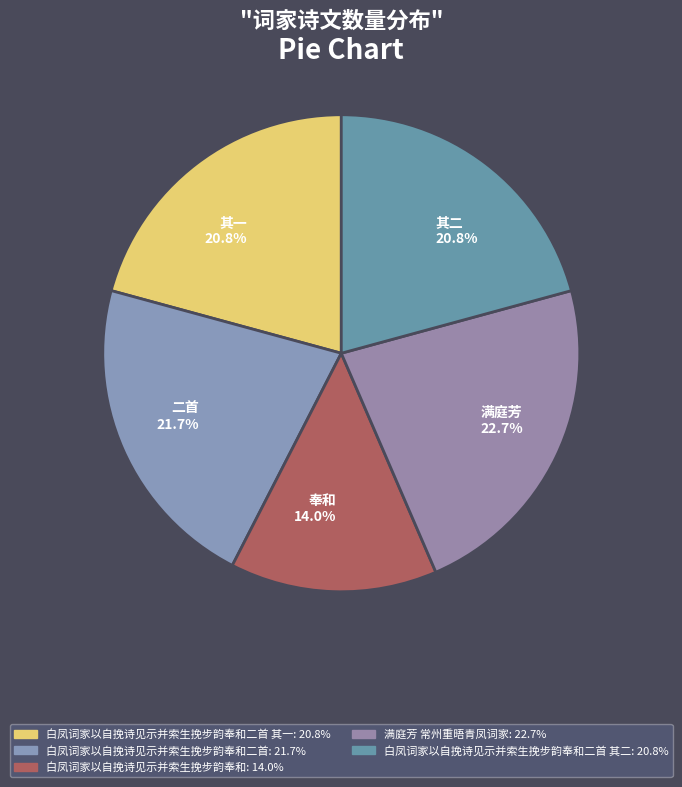

Combined, do 其二 20.8% and 奉和 14.0% account for over 50%?

No